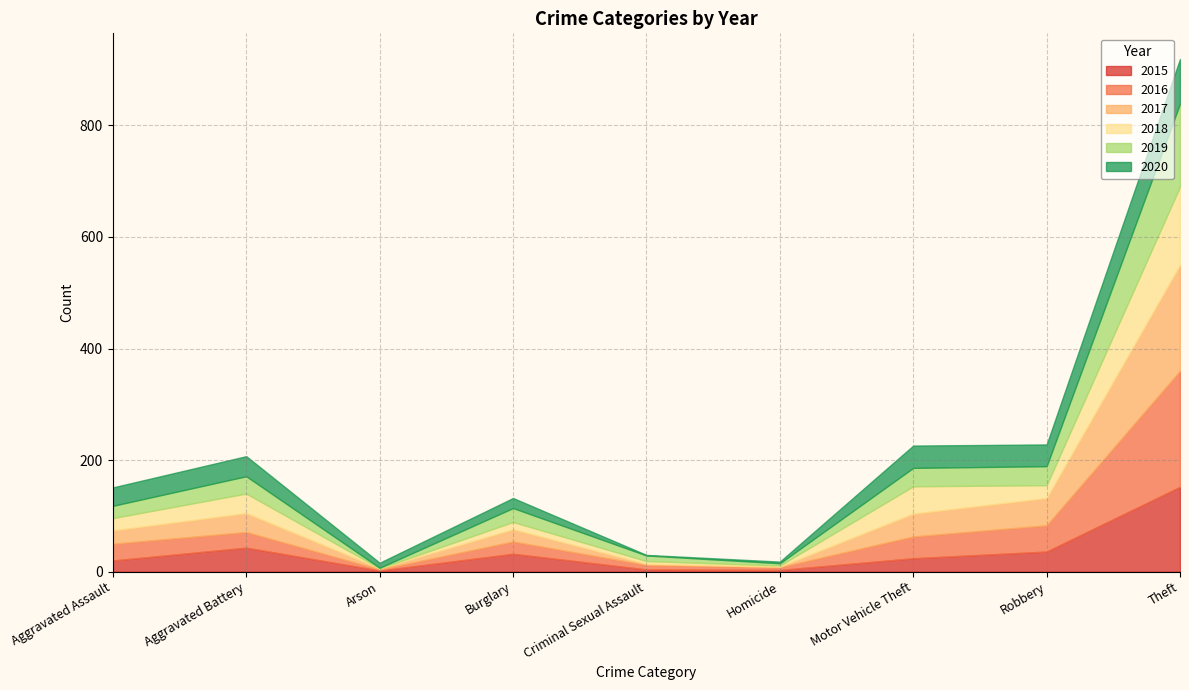

What is the sum of all 2017 values?

365